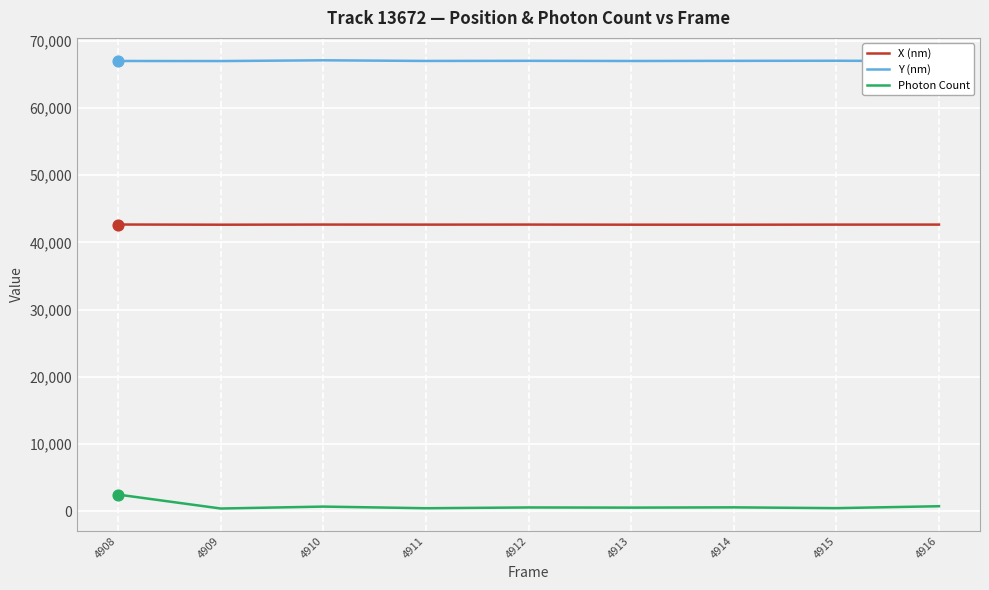

Is the value of Y (nm) at 4909 greater than the value of X (nm) at 4909?

Yes